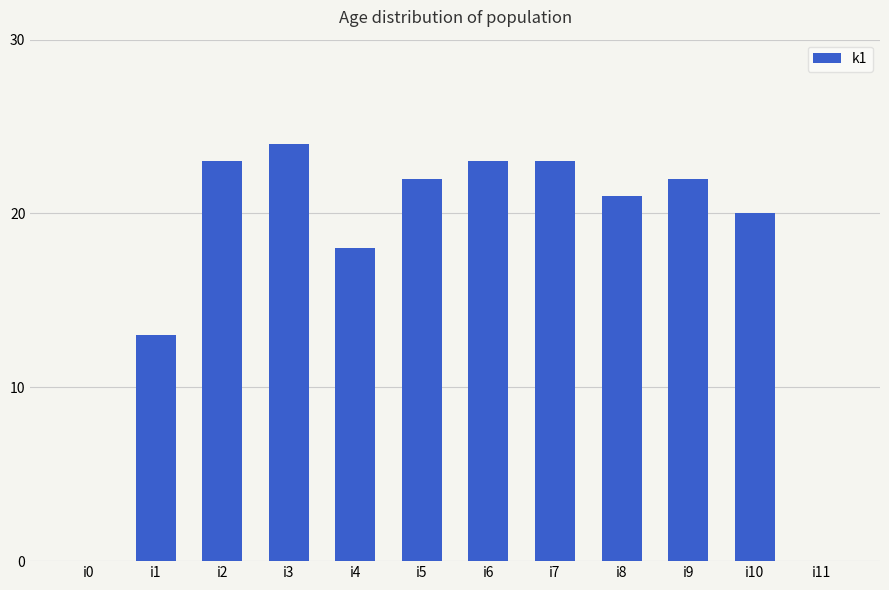

What is the change in value from i1 to i9?

+9